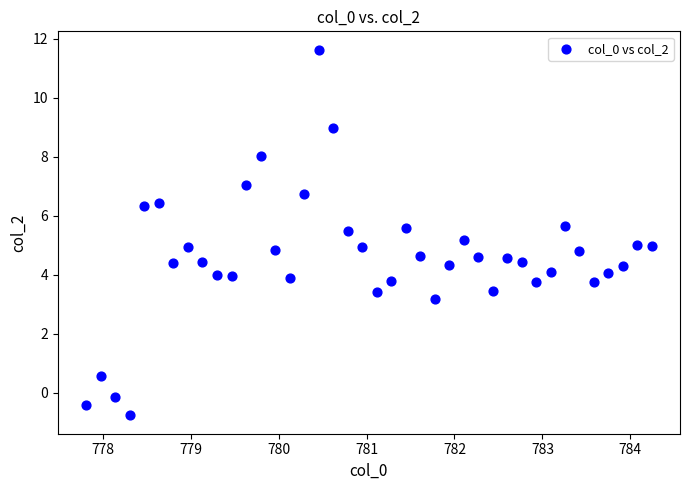

What is the range of Y values (max minus min)?

12.4